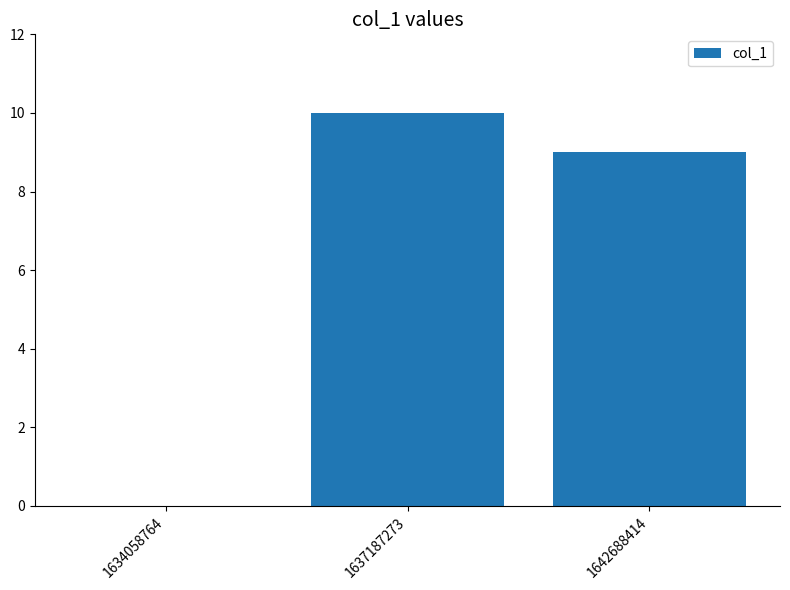

Reading left to right, list all the values displayed in this chart.

1634058764=0	1637187273=10	1642688414=9